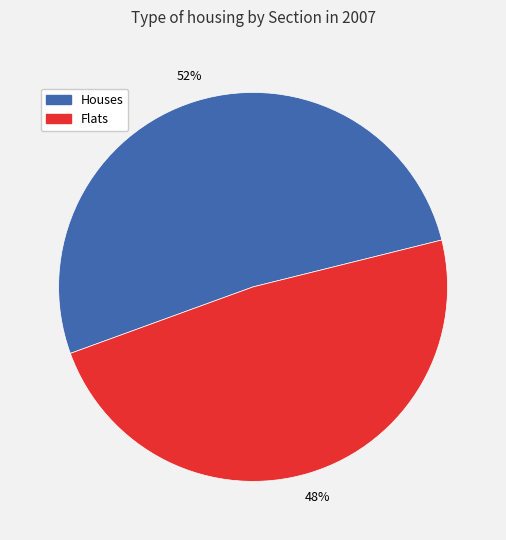

How many slices are in this pie chart?

2